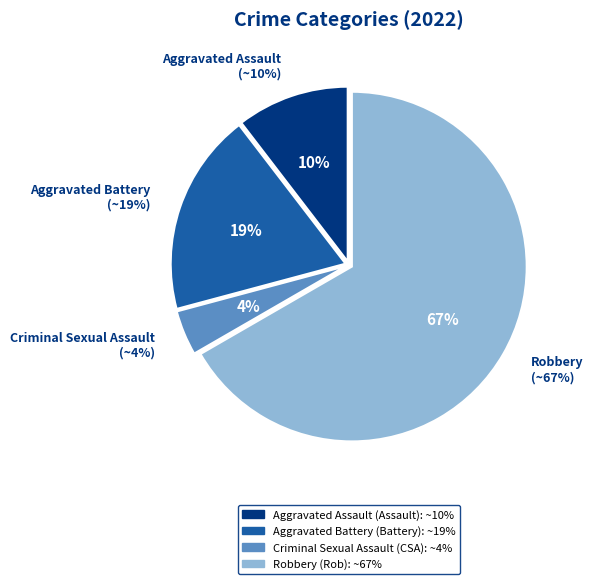

Count the number of slices in the pie.

4